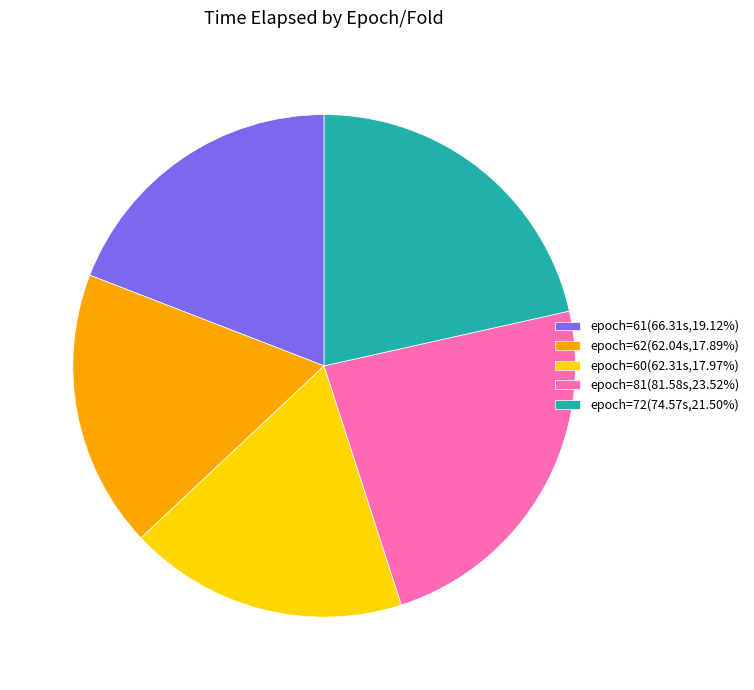

Combined, do epoch=60(62.31s,17.97%) and epoch=62(62.04s,17.89%) account for over 50%?

No